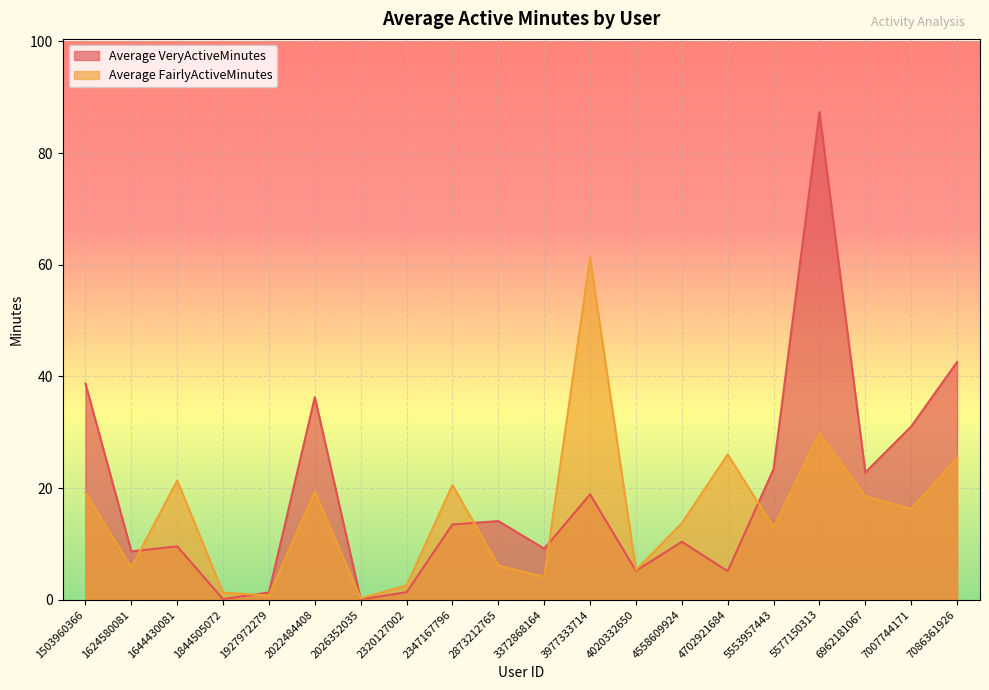

Where is the first local maximum for Average FairlyActiveMinutes?

1644430081